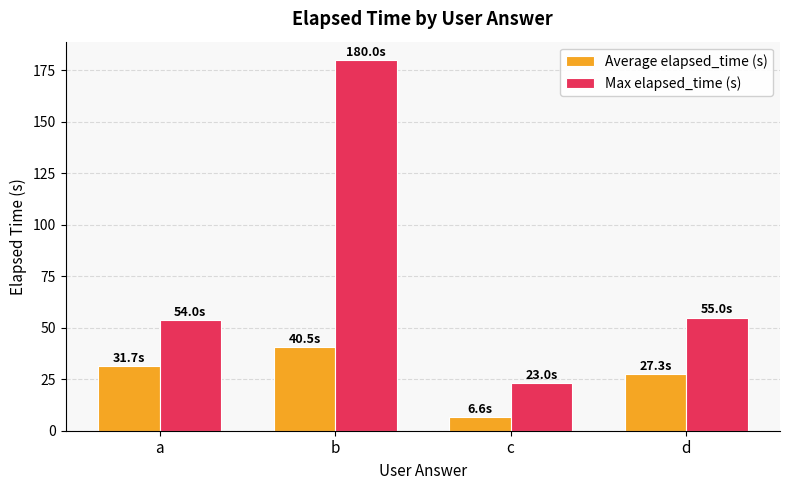

What is the value of the Average elapsed_time (s) bar at the 3rd from the left?

6.6